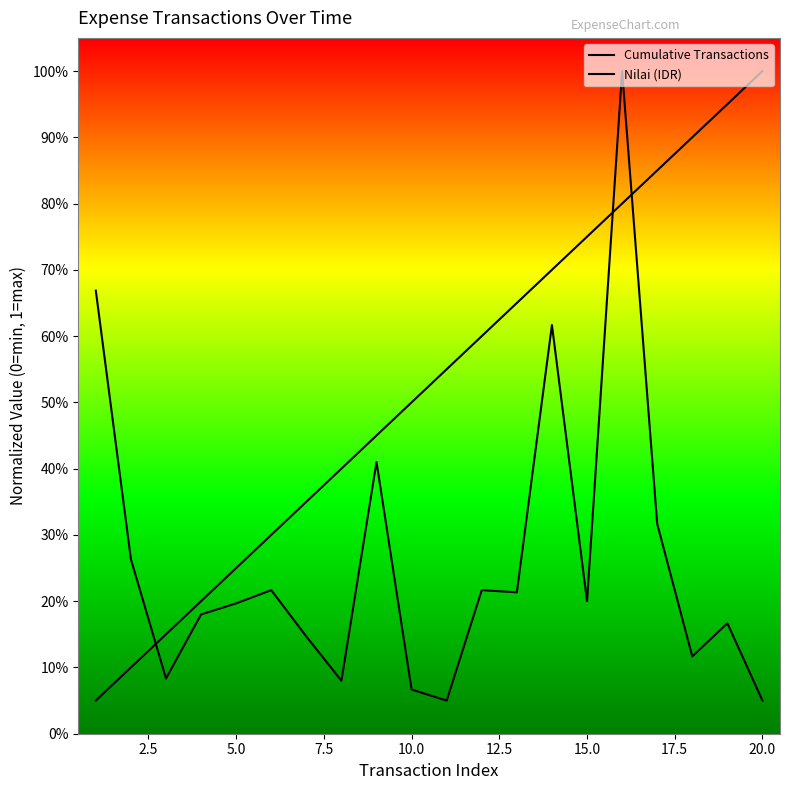

What is the average value of the Cumulative Transactions series?

0.5